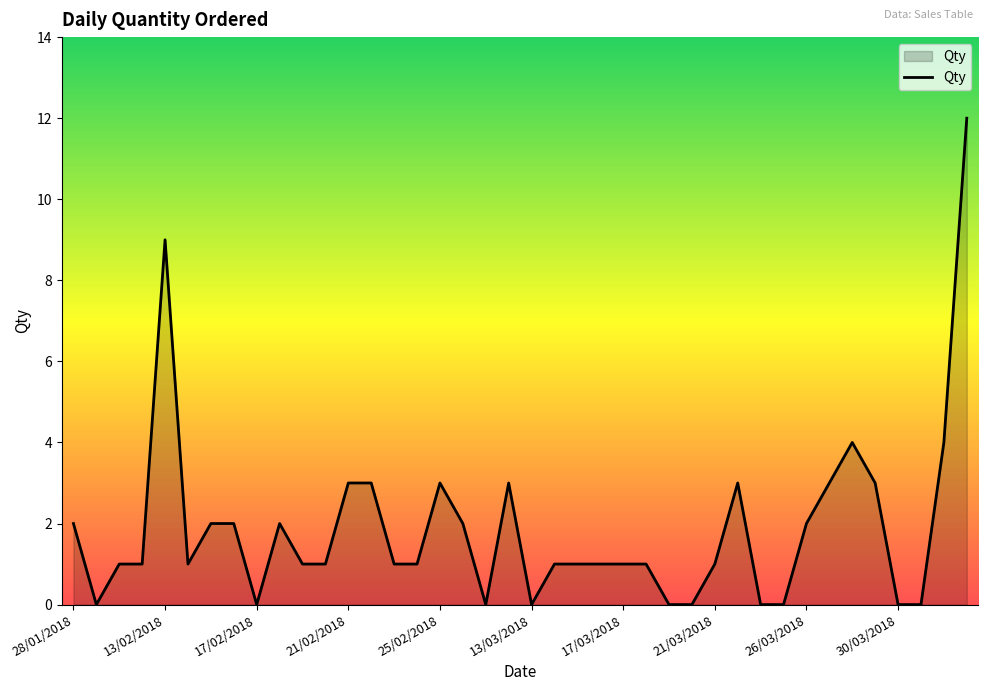

Is it true that the value at 21/03/2018 is 2?

False